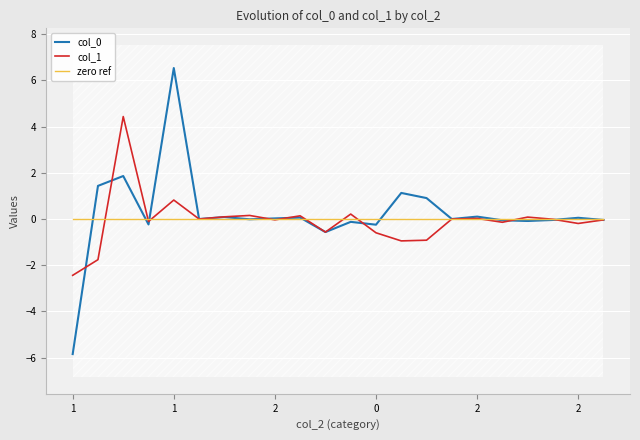

At how many categories does at least one series exceed 0?

13